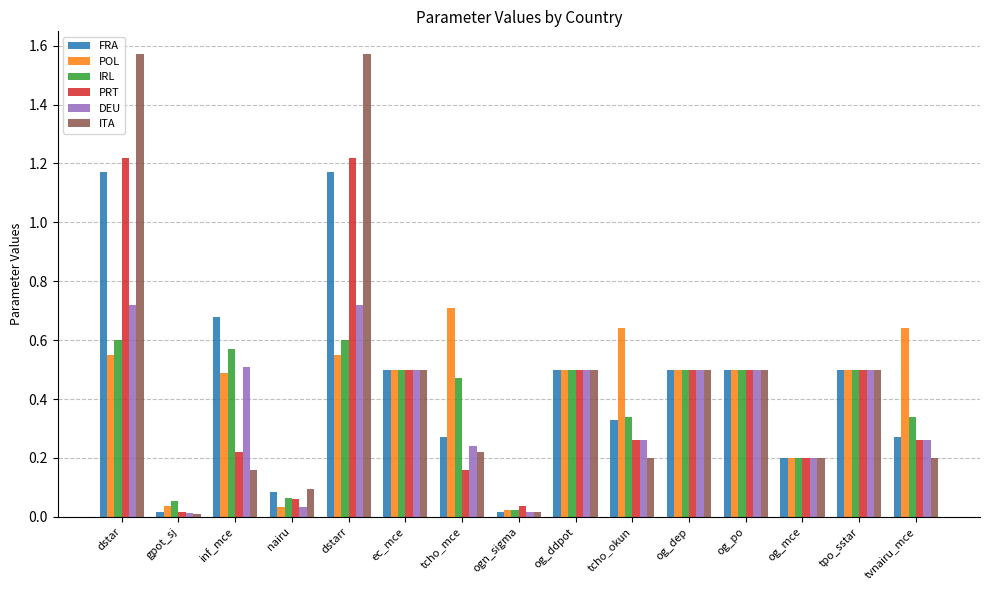

The POL series shows 0.6 at tcho_okun. True or false?

True